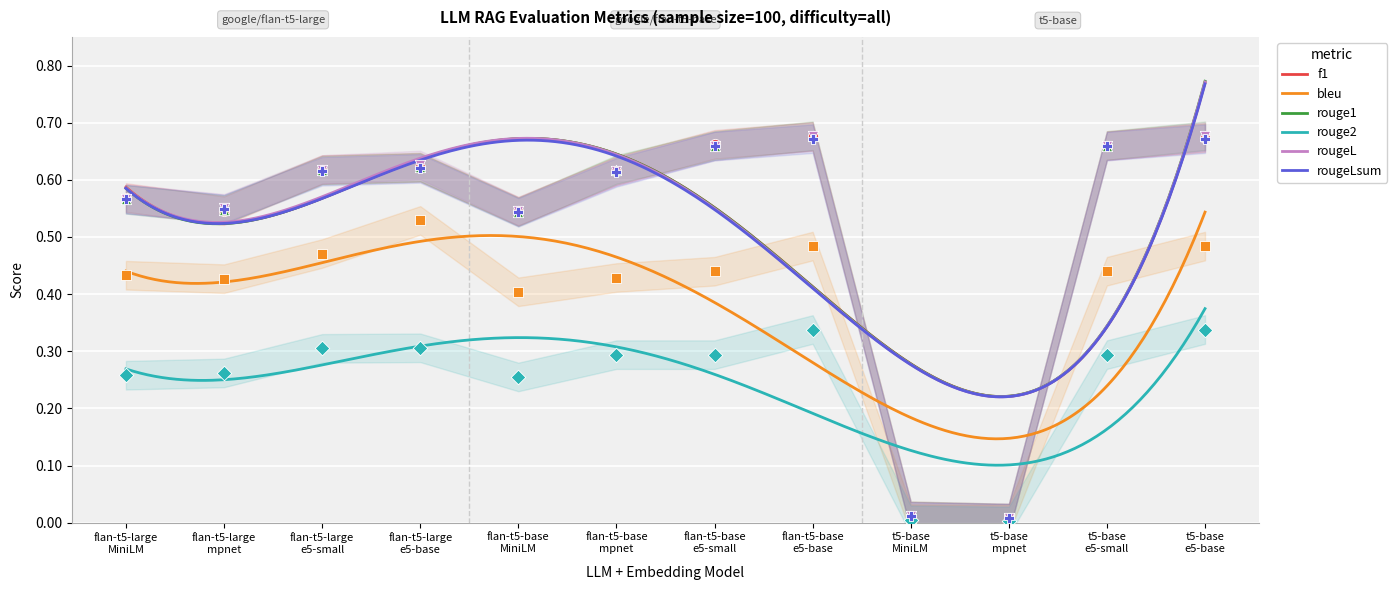

At which category is the sum across all series the highest?

flan-t5-base
e5-base